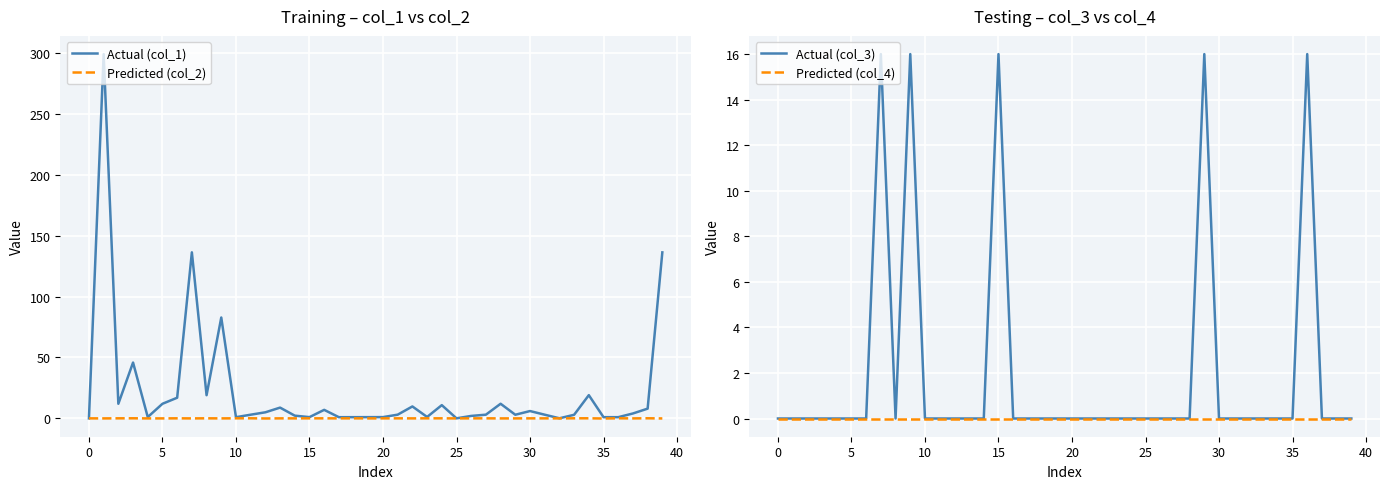

What is the label of the 29th point from the left?

28